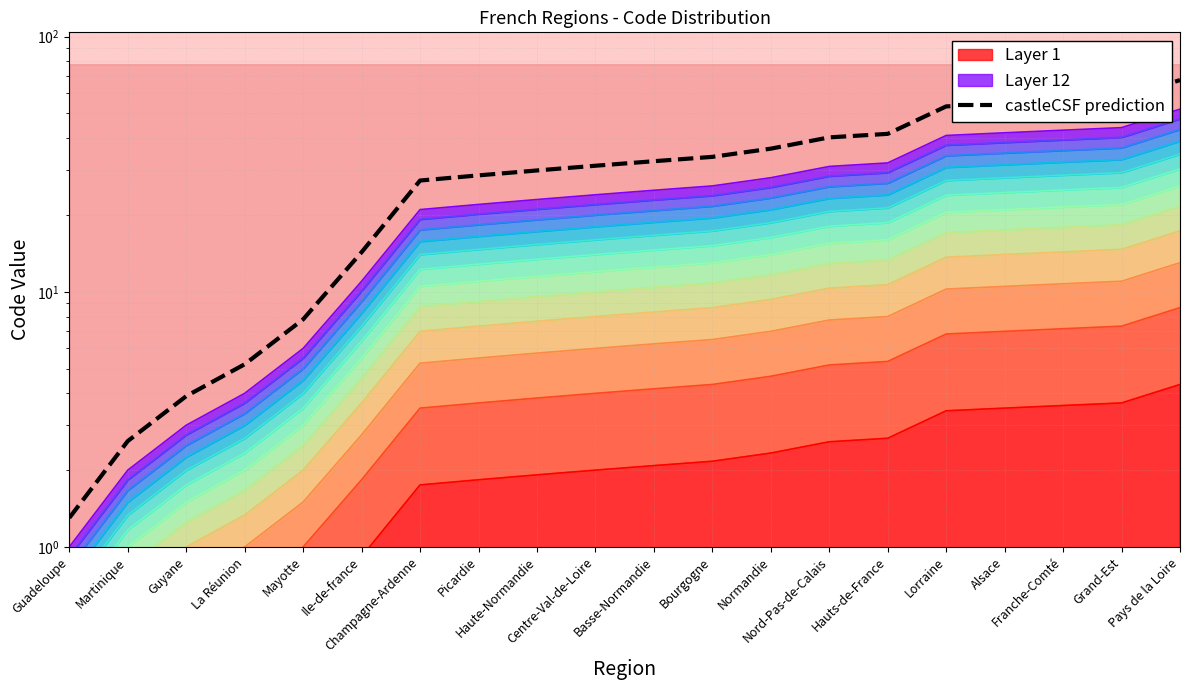

What is the sum of the values at Hauts-de-France and Champagne-Ardenne?

68.9